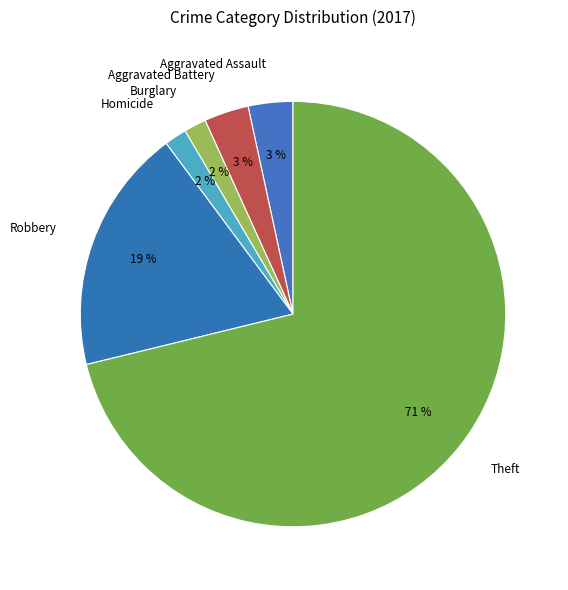

True or false: Aggravated Battery accounts for 3% of the total.

True